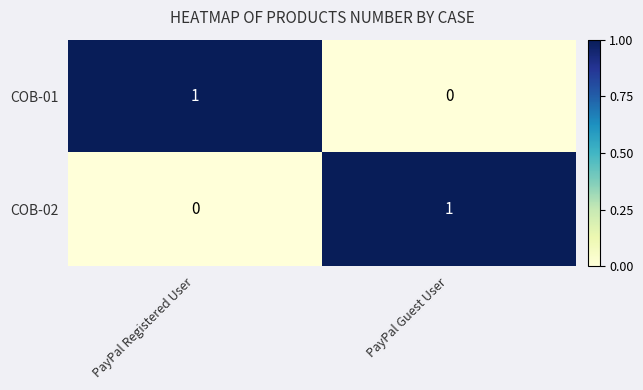

At PayPal Guest User, list the series in order from largest to smallest.

COB-02, COB-01